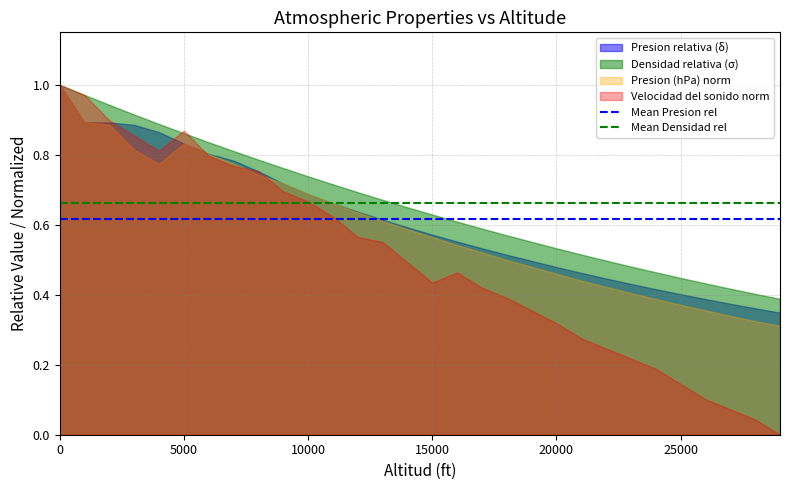

How many lines are shown in the chart?

2